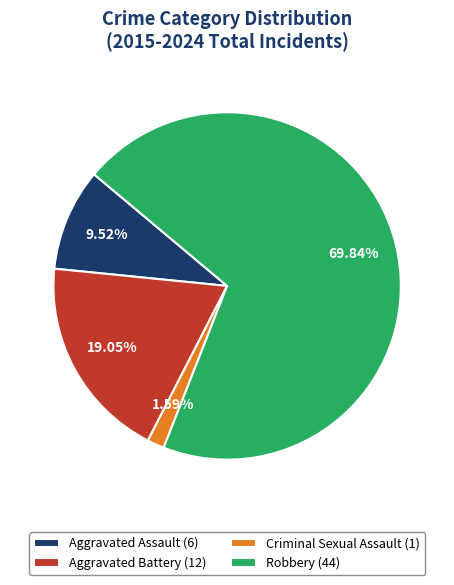

Which slice is the largest?

Robbery